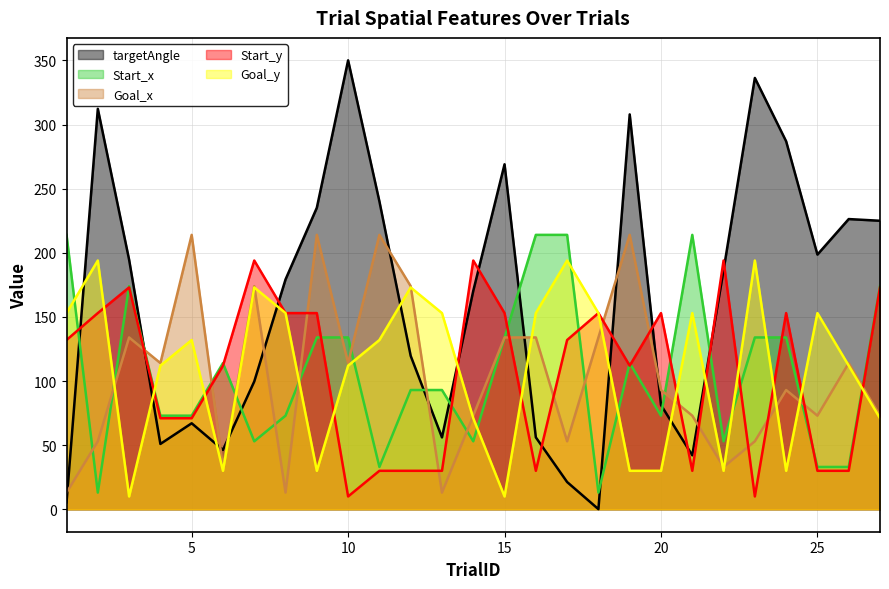

What is the sum of all Goal_y values?

2941.0